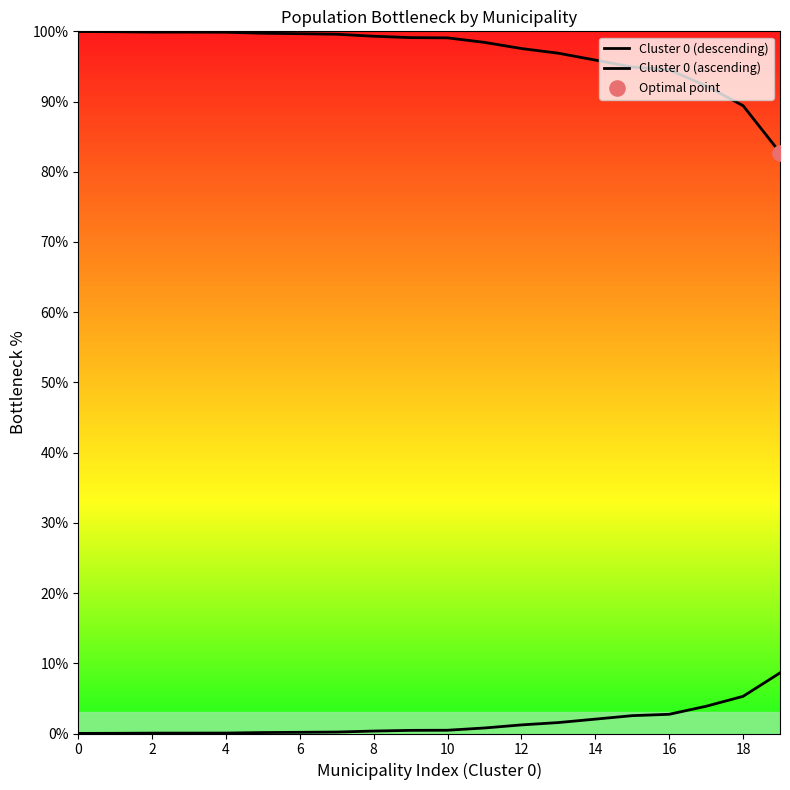

What are all the series names shown in the legend?

Cluster 0 (descending), Cluster 0 (ascending)